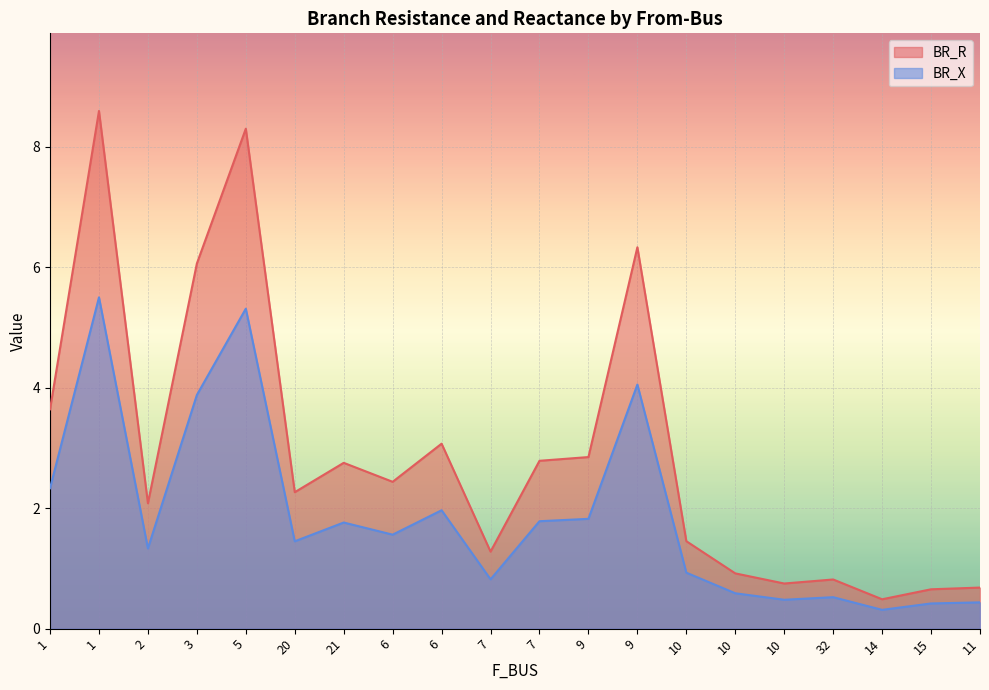

True or false: BR_X has more than 1 interior local peaks.

True